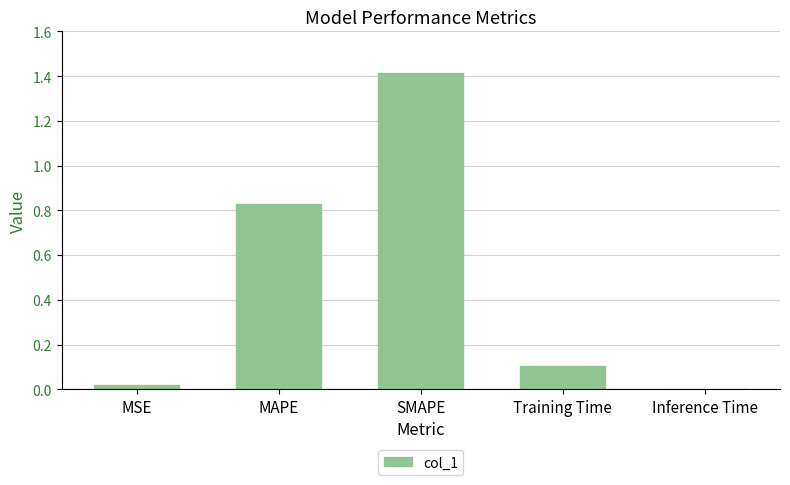

What is the change in value from SMAPE to Inference Time?

-1.4